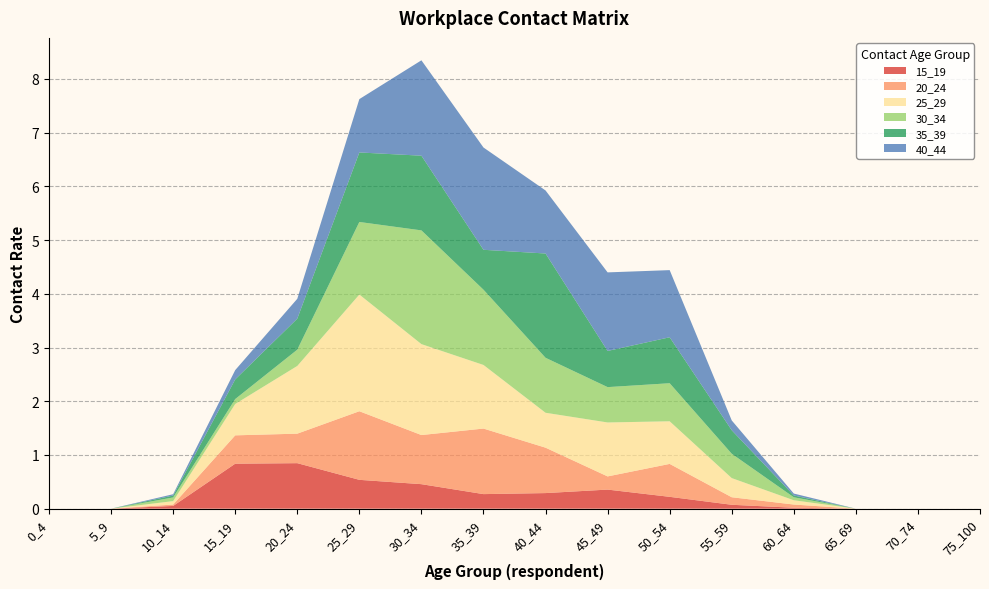

Reading right to left, what are all the values shown in this chart?

15_19: 75_100=0.0	70_74=0.0	65_69=0.0	60_64=0.0	55_59=0.1	50_54=0.2	45_49=0.4	40_44=0.3	35_39=0.3	30_34=0.5	25_29=0.5	20_24=0.8	15_19=0.8	10_14=0.1	5_9=0.0	0_4=0.0
20_24: 75_100=0.0	70_74=0.0	65_69=0.0	60_64=0.1	55_59=0.1	50_54=0.6	45_49=0.2	40_44=0.8	35_39=1.2	30_34=0.9	25_29=1.3	20_24=0.5	15_19=0.5	10_14=0.0	5_9=0.0	0_4=0.0
25_29: 75_100=0.0	70_74=0.0	65_69=0.0	60_64=0.1	55_59=0.4	50_54=0.8	45_49=1.0	40_44=0.6	35_39=1.2	30_34=1.7	25_29=2.2	20_24=1.3	15_19=0.6	10_14=0.1	5_9=0.0	0_4=0.0
30_34: 75_100=0.0	70_74=0.0	65_69=0.0	60_64=0.1	55_59=0.5	50_54=0.7	45_49=0.7	40_44=1.0	35_39=1.4	30_34=2.1	25_29=1.4	20_24=0.3	15_19=0.1	10_14=0.1	5_9=0.0	0_4=0.0
35_39: 75_100=0.0	70_74=0.0	65_69=0.0	60_64=0.0	55_59=0.4	50_54=0.9	45_49=0.7	40_44=1.9	35_39=0.7	30_34=1.4	25_29=1.3	20_24=0.6	15_19=0.4	10_14=0.0	5_9=0.0	0_4=0.0
40_44: 75_100=0.0	70_74=0.0	65_69=0.0	60_64=0.0	55_59=0.2	50_54=1.2	45_49=1.5	40_44=1.2	35_39=1.9	30_34=1.8	25_29=1.0	20_24=0.4	15_19=0.2	10_14=0.0	5_9=0.0	0_4=0.0